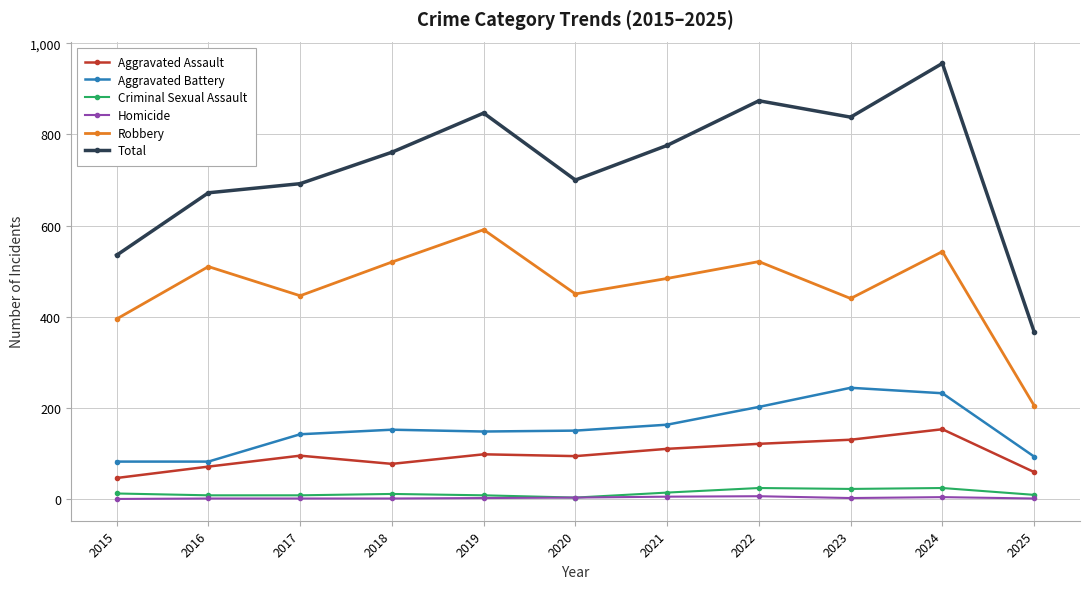

True or false: Total has a value of 956 at 2024.

True